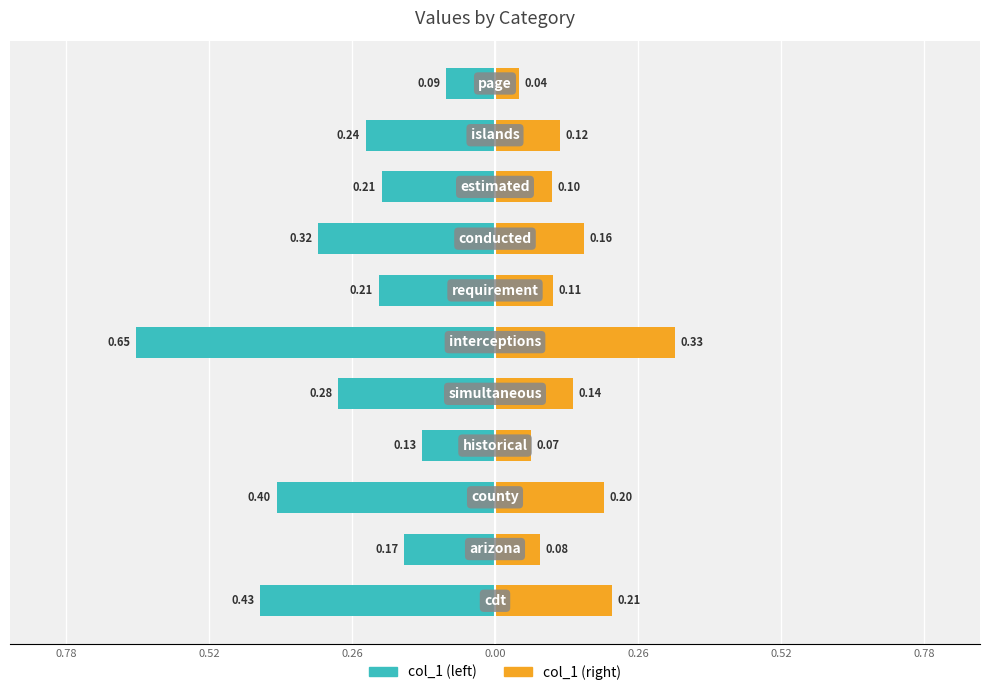

Is it true that col_1 (left) equals -0.2 at 0.52?

True